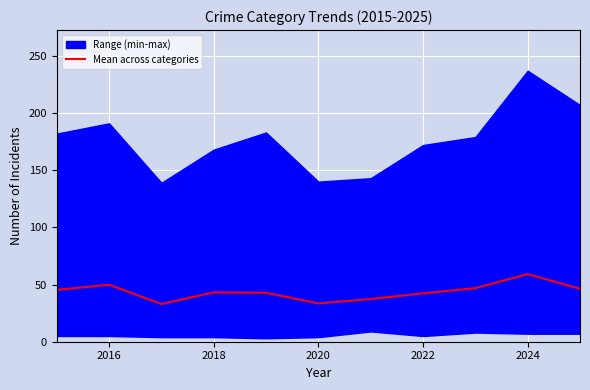

Which category has the highest value in the Mean across categories series?

2024